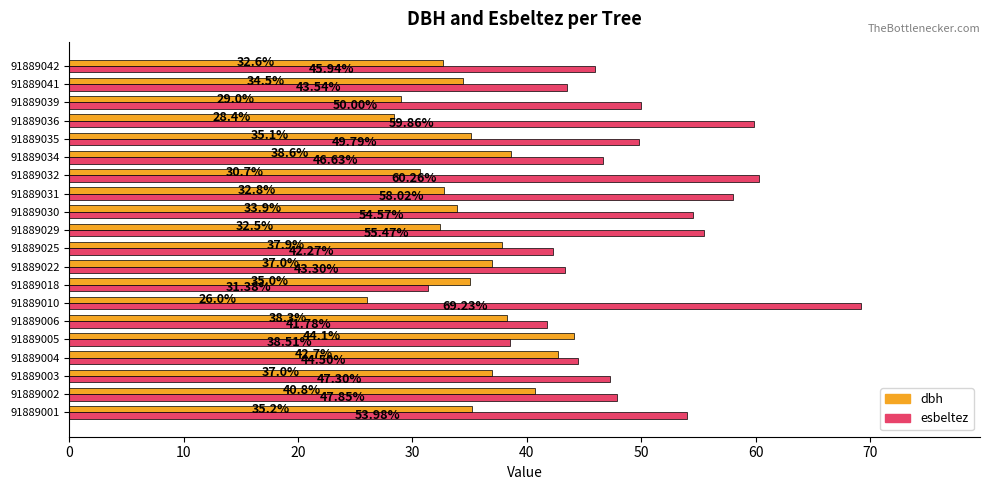

At which label does esbeltez reach its peak?

91889010